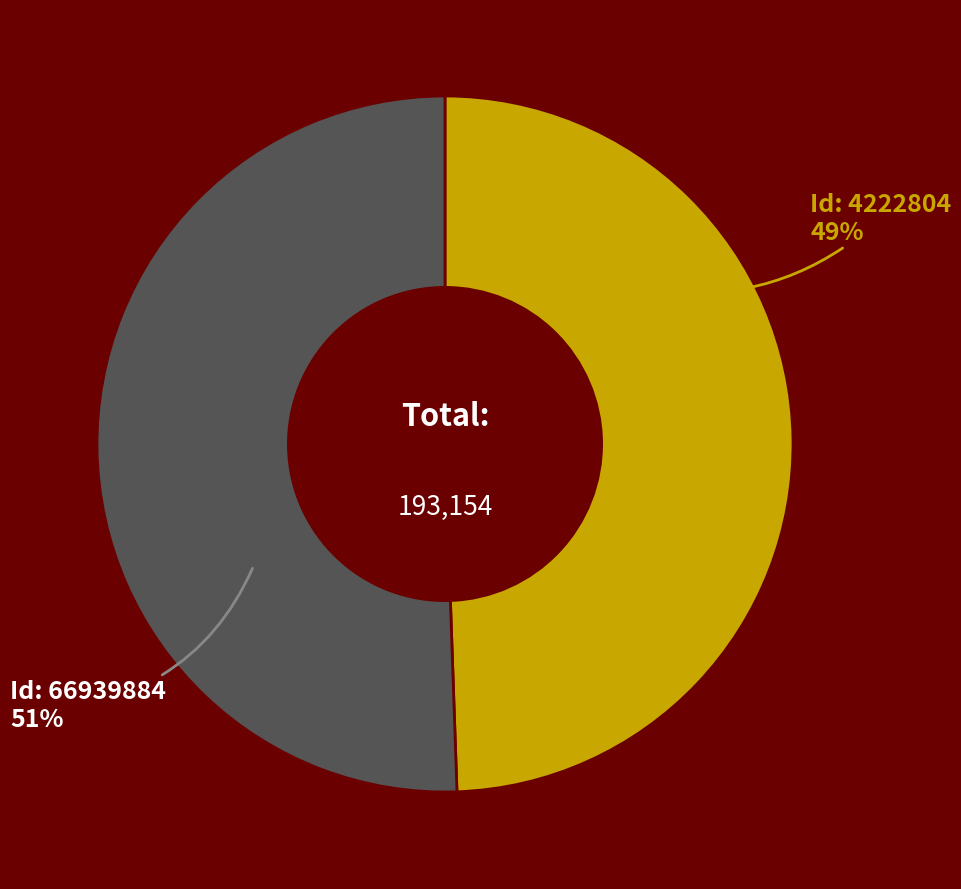

How many segments does this pie chart have?

2